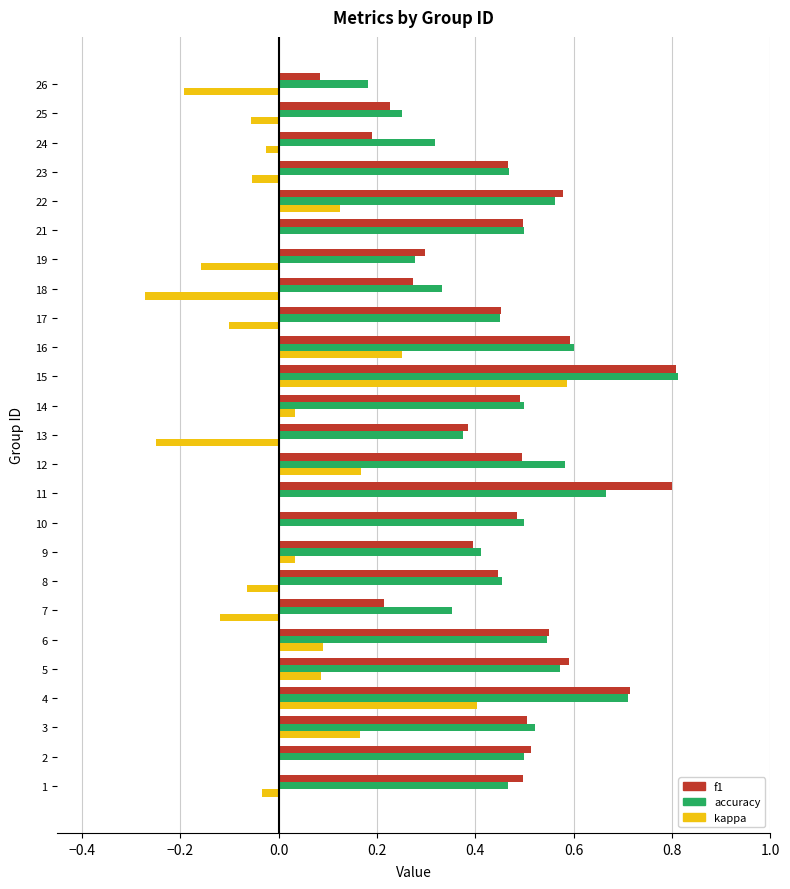

Which series changed the most between 9 and 22?

f1